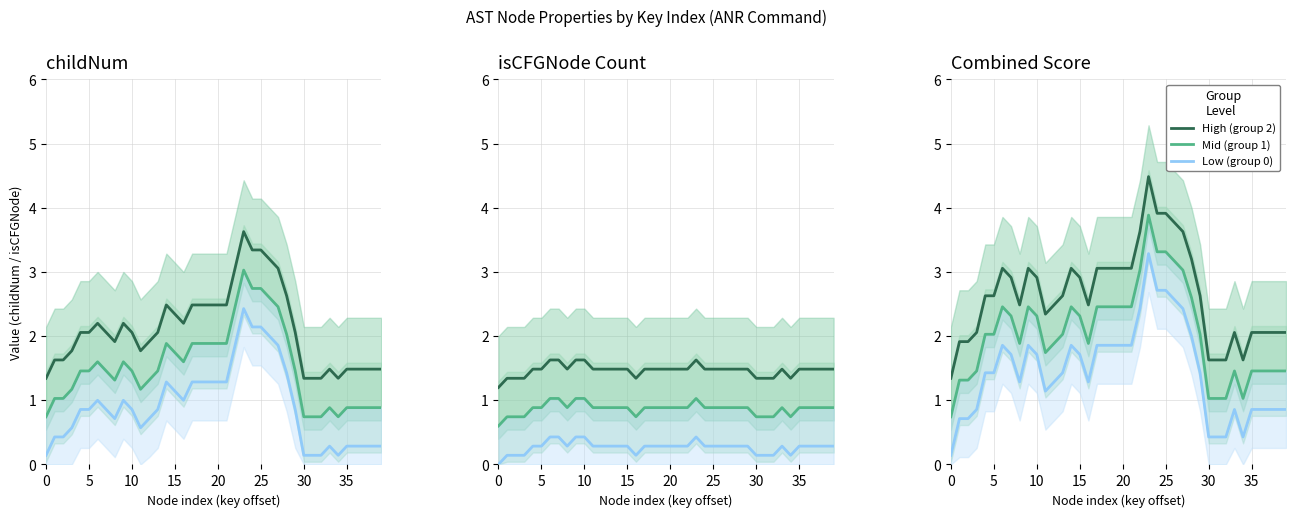

Between 26 and 31, which series saw the biggest shift?

High (group 2)